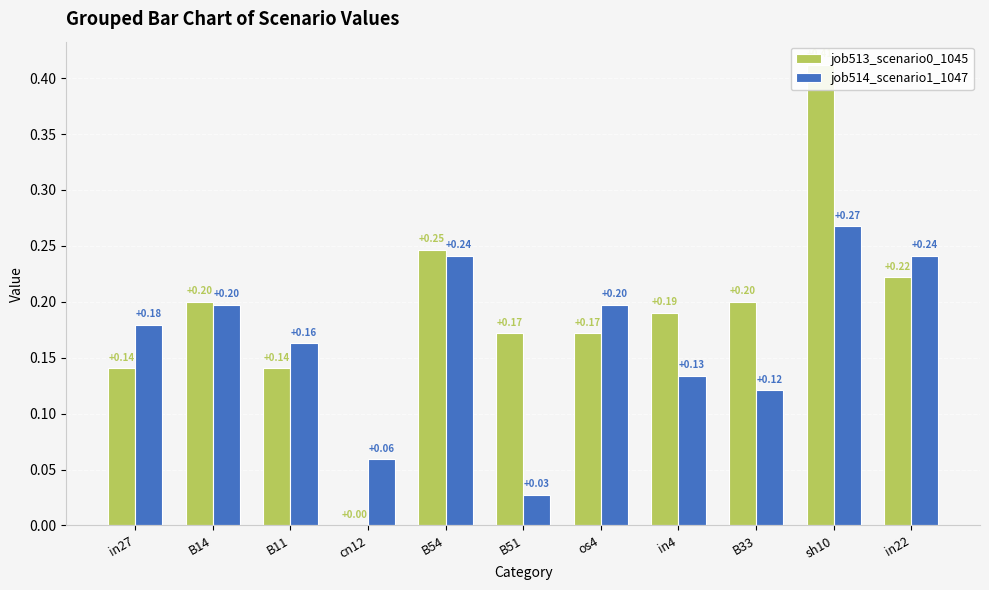

Count the number of data series in this chart.

2